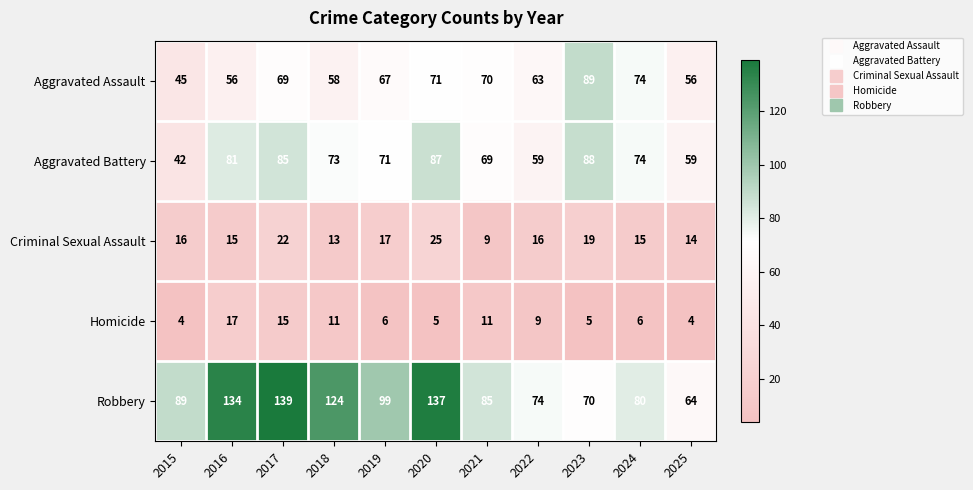

Rank the series by their maximum value, from lowest to highest.

Homicide, Criminal Sexual Assault, Aggravated Battery, Aggravated Assault, Robbery